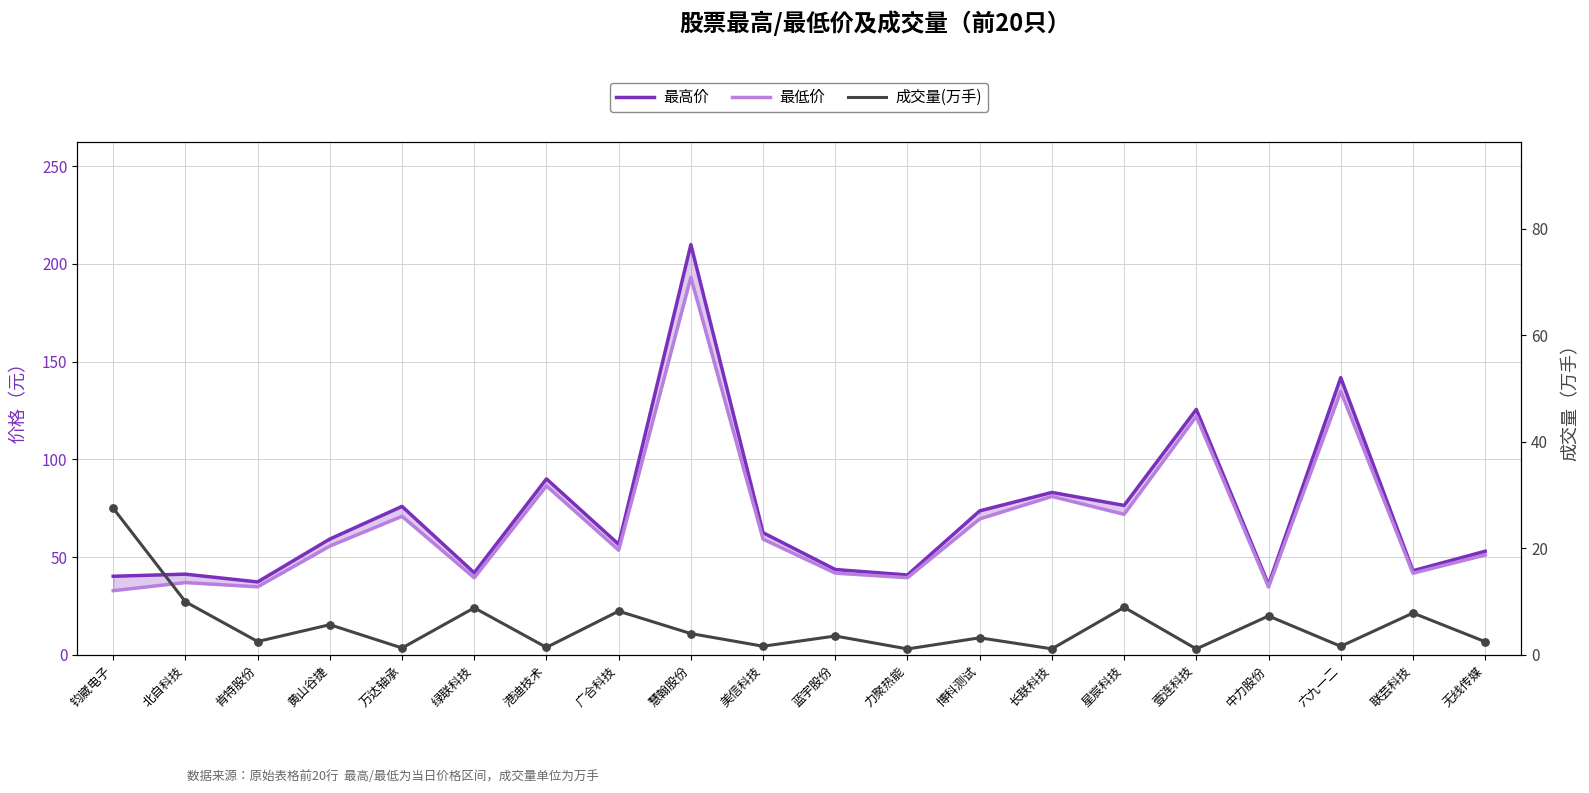

At which category is the sum across all series the highest?

慧翰股份